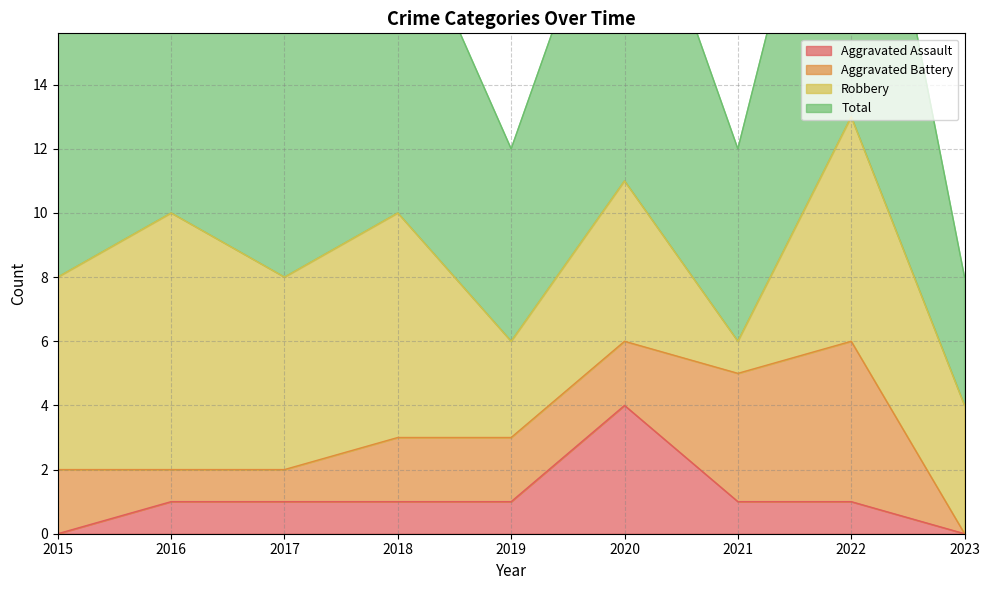

What is the difference between the Total values at 2016 and 2023?

6